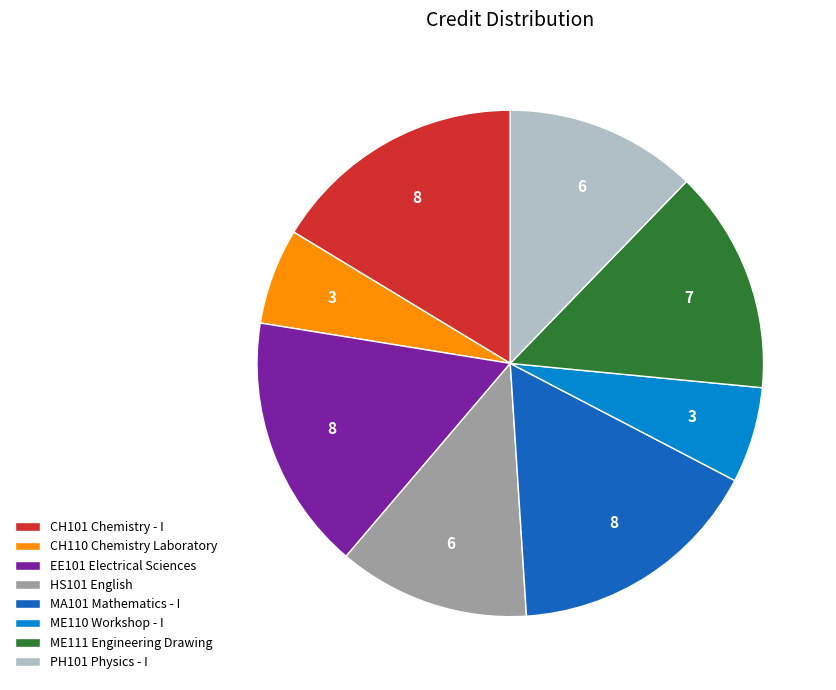

The EE101 Electrical Sciences slice represents 7% of the pie. True or false?

False